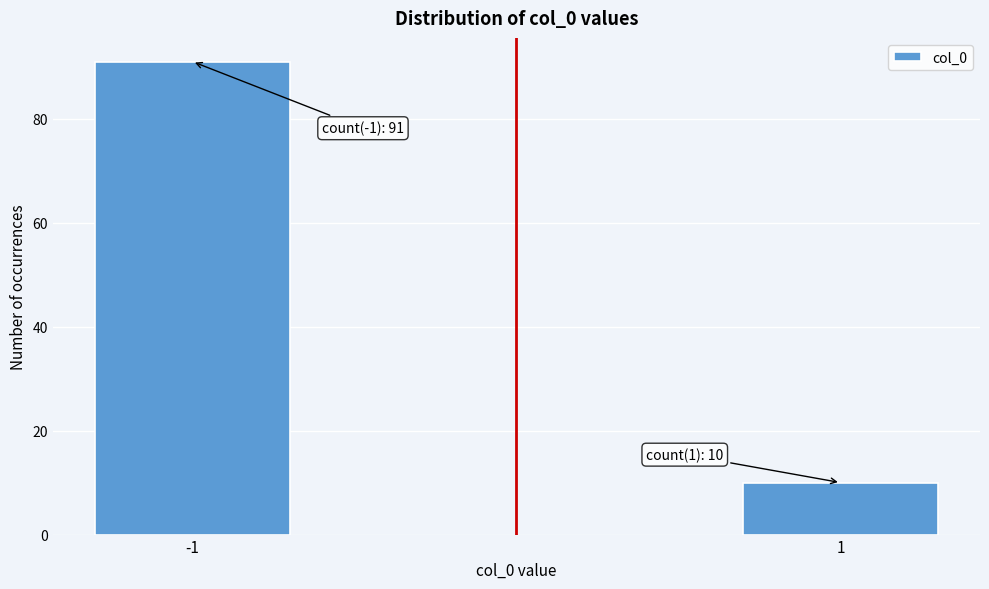

Reading left to right, transcribe all the data shown in this chart.

-1=91	1=10